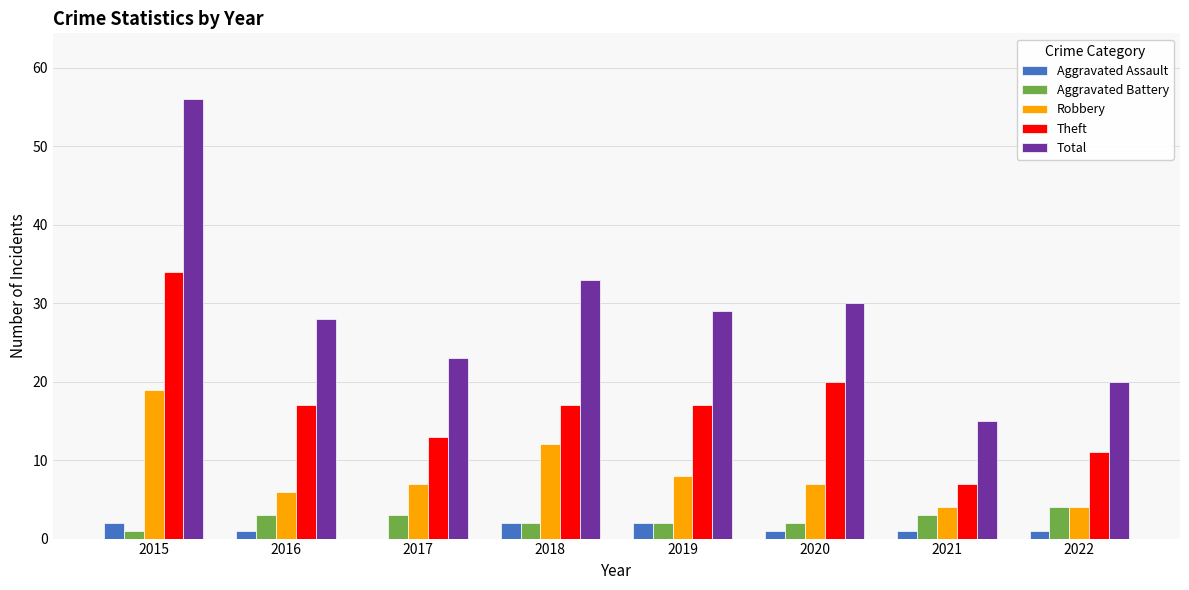

What is the sum of the Robbery values at 2022 and 2015?

23